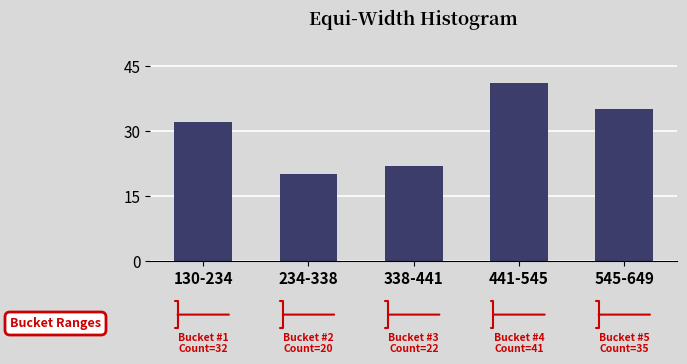

Reading left to right, what are all the values shown in this chart?

32	20	22	41	35